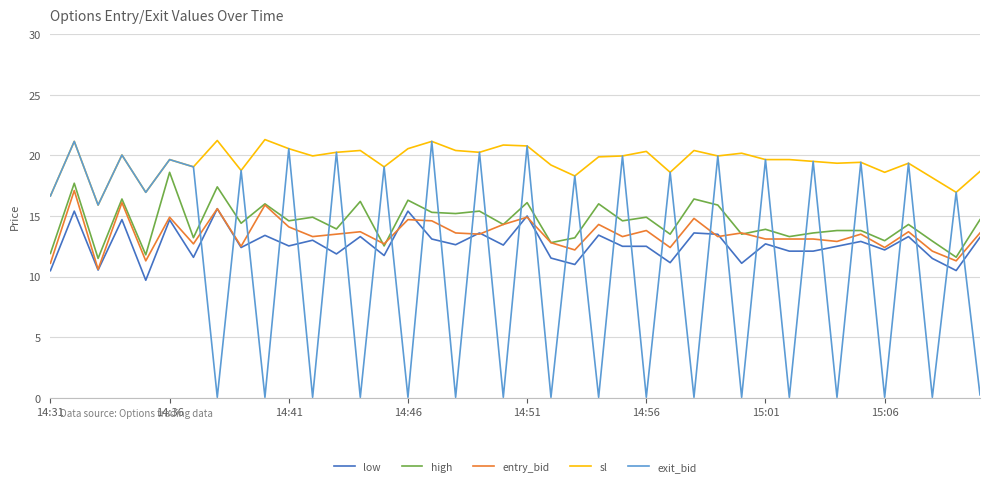

True or false: sl and high cross at least once.

False